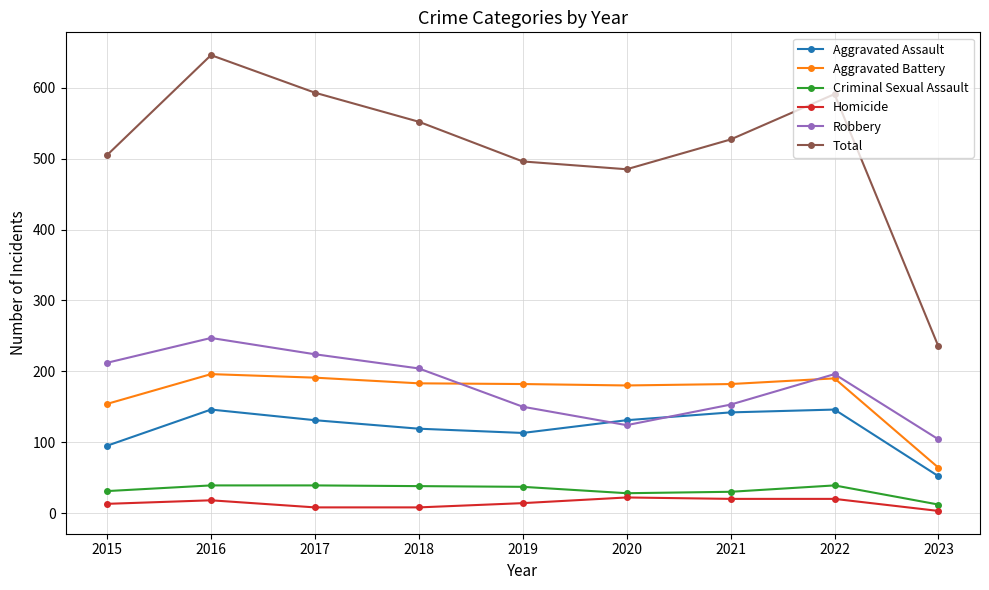

What are all the series names shown in the legend?

Aggravated Assault, Aggravated Battery, Criminal Sexual Assault, Homicide, Robbery, Total